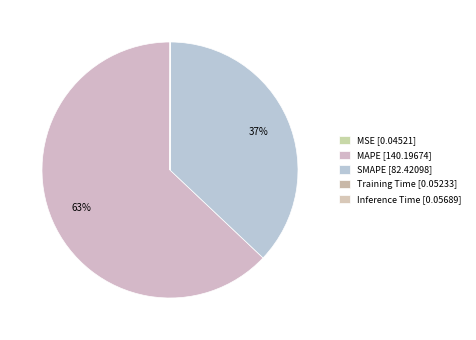

To the nearest percent, what is the difference between the largest and smallest slice percentages?

63%